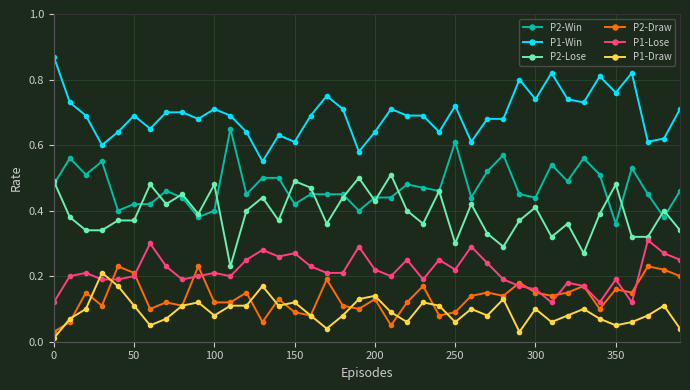

How many distinct data groups are displayed?

6